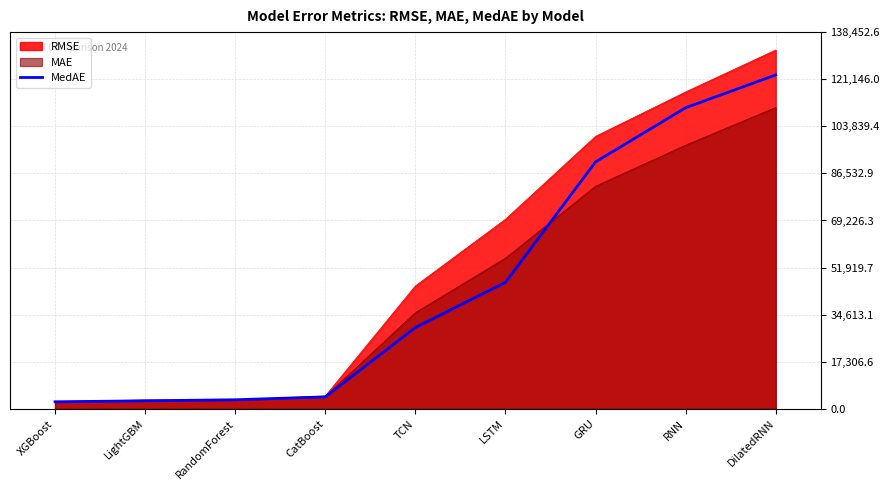

Count the number of categories in the chart.

9